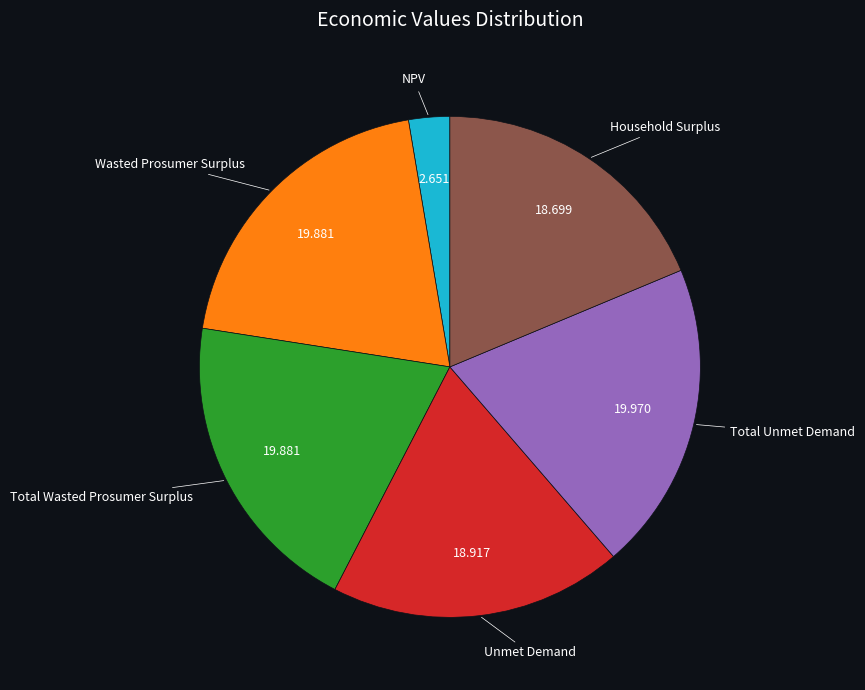

Is there any slice that represents more than half of the pie?

No